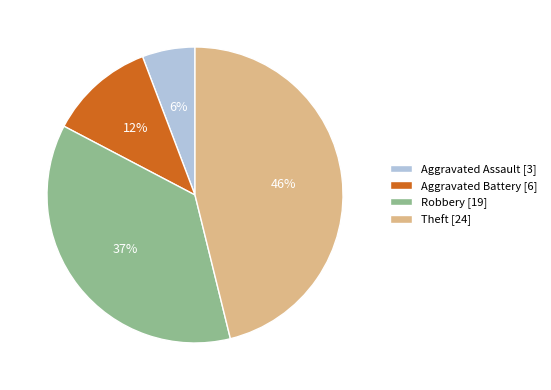

To the nearest percent, what is the average slice percentage?

25%